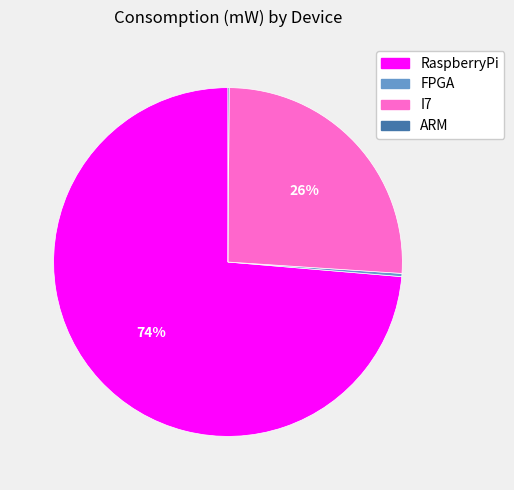

Is it true that RaspberryPi is 74% of the pie?

True